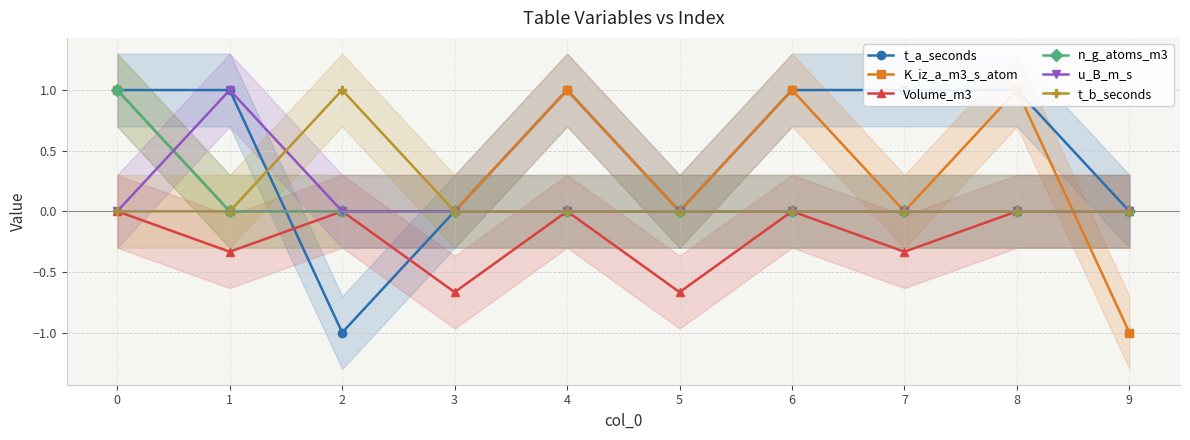

Where do K_iz_a_m3_s_atom and t_a_seconds first cross each other?

1 and 2